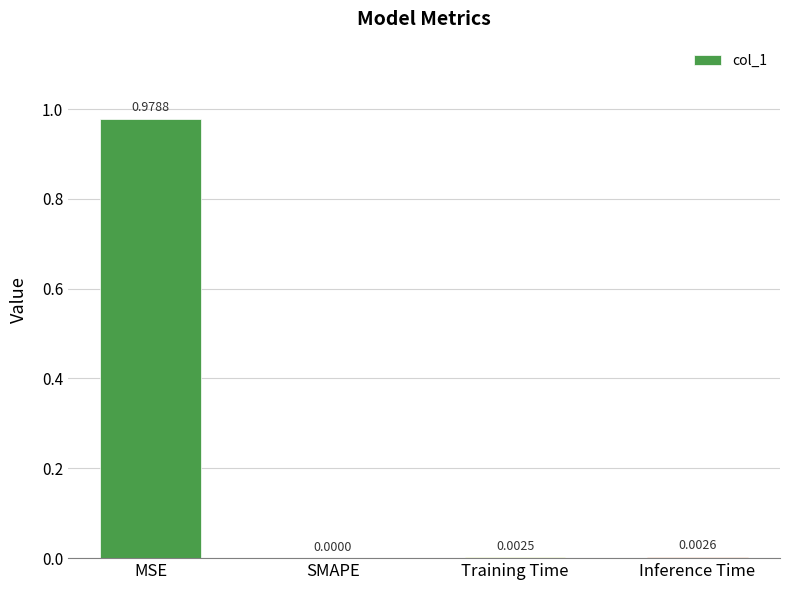

Are the bars horizontal?

No